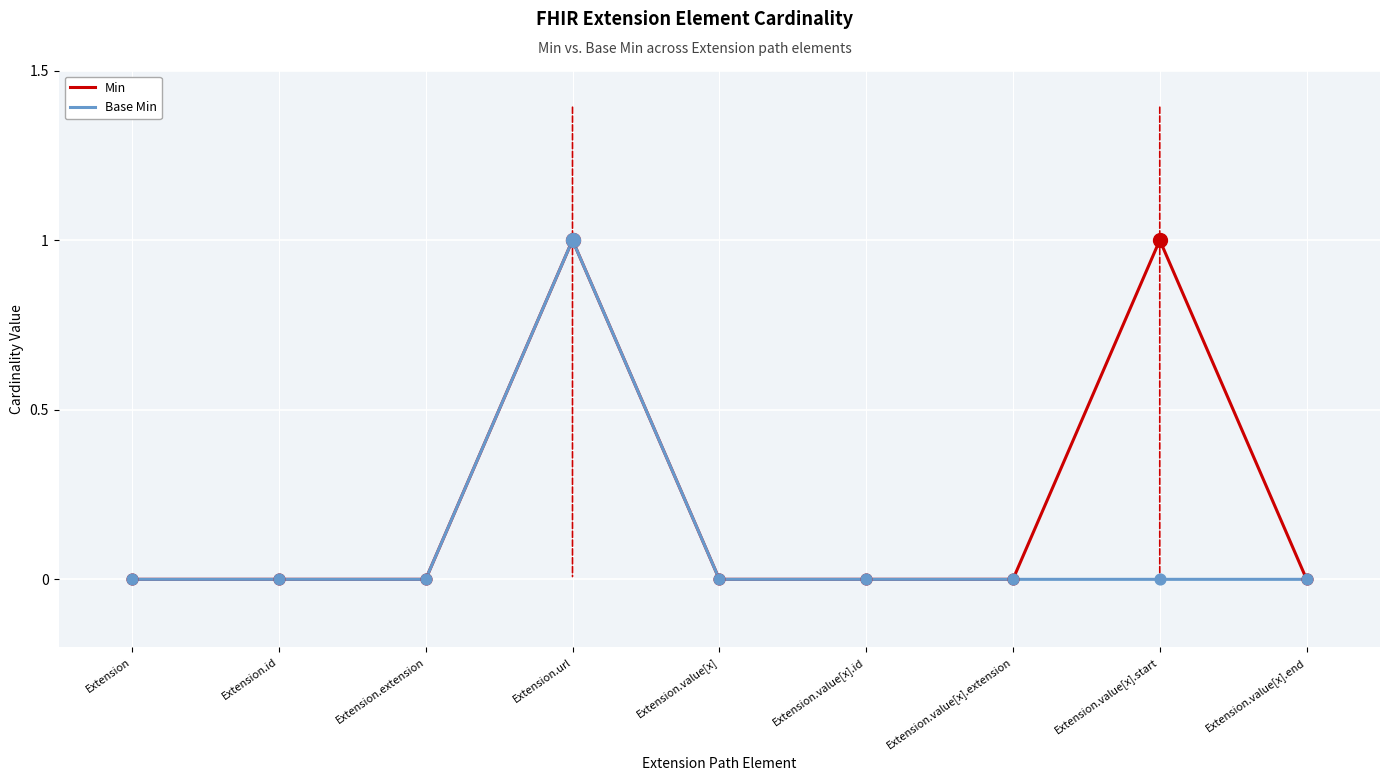

Which series changed the most between Extension.value[x].start and Extension.value[x].end?

Min